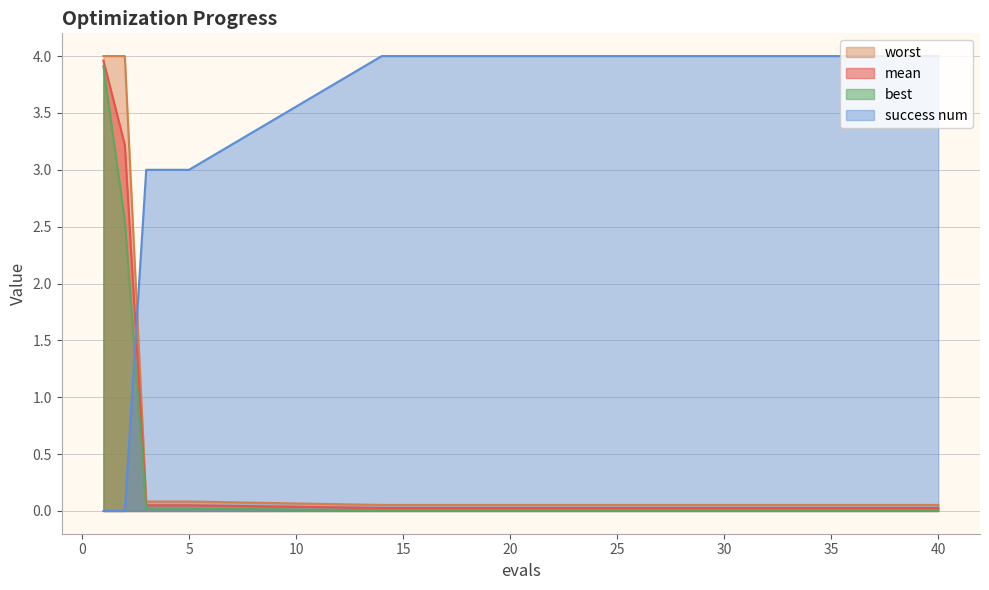

What is the spread (max minus min) of values at 4?

3.0